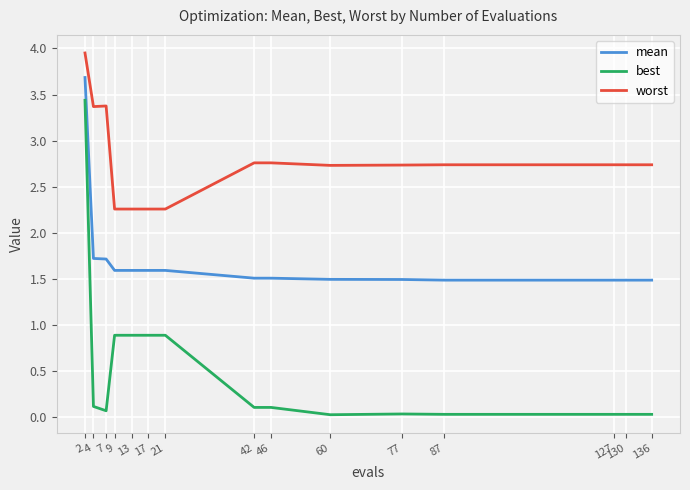

Between 2 and 136, which series saw the biggest shift?

best